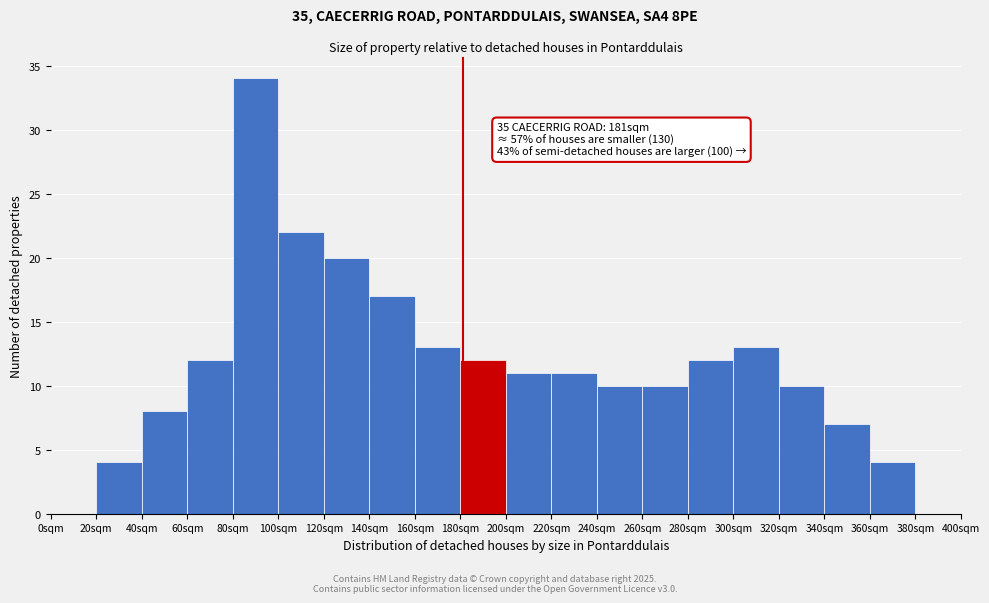

Which range on the x-axis has the tallest bar?

80 to 100